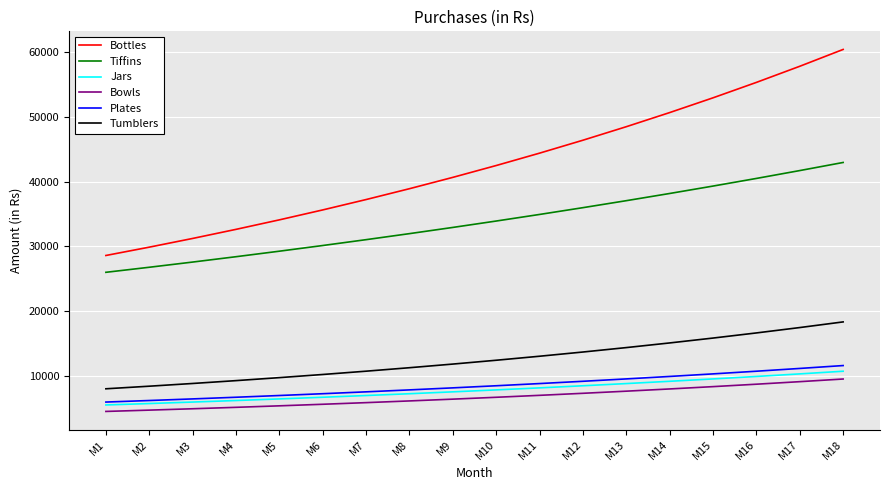

How many lines are shown in the chart?

6